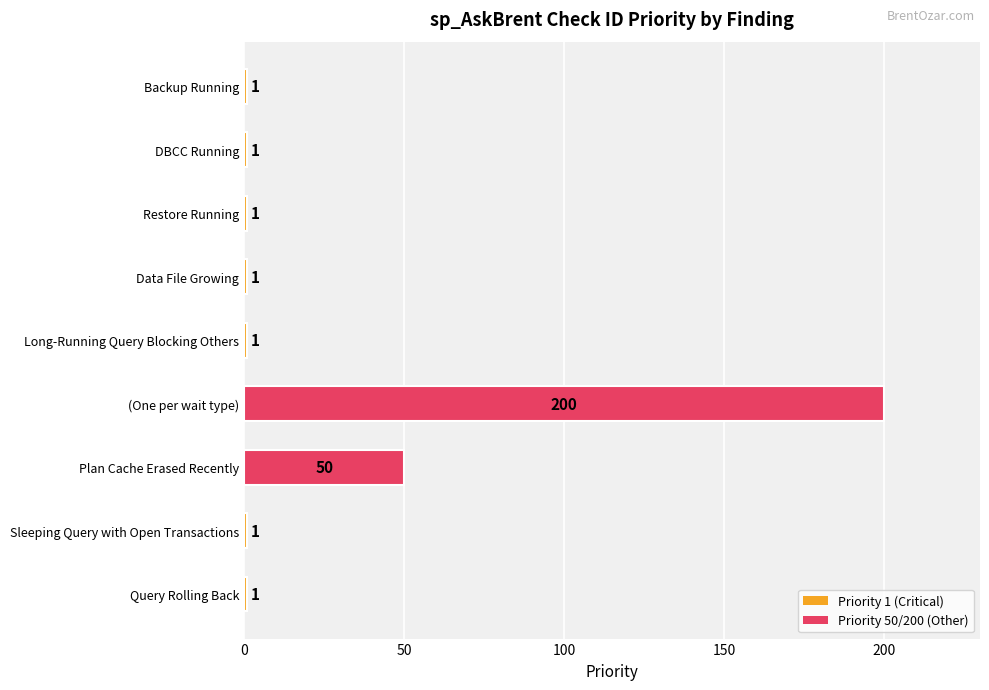

Where is the data nearest to the value 100?

Plan Cache Erased Recently